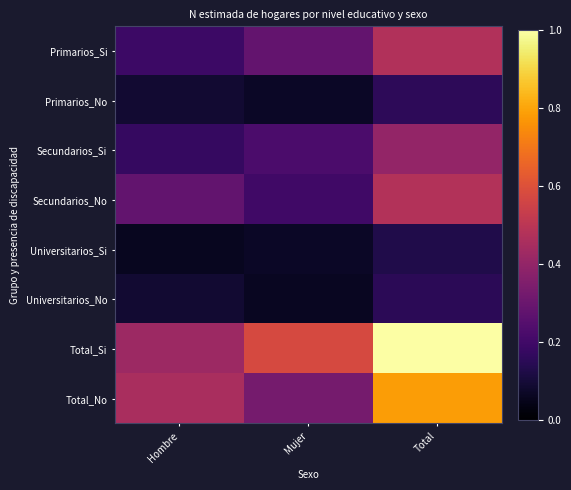

What is the minimum value shown in the chart?

0.1